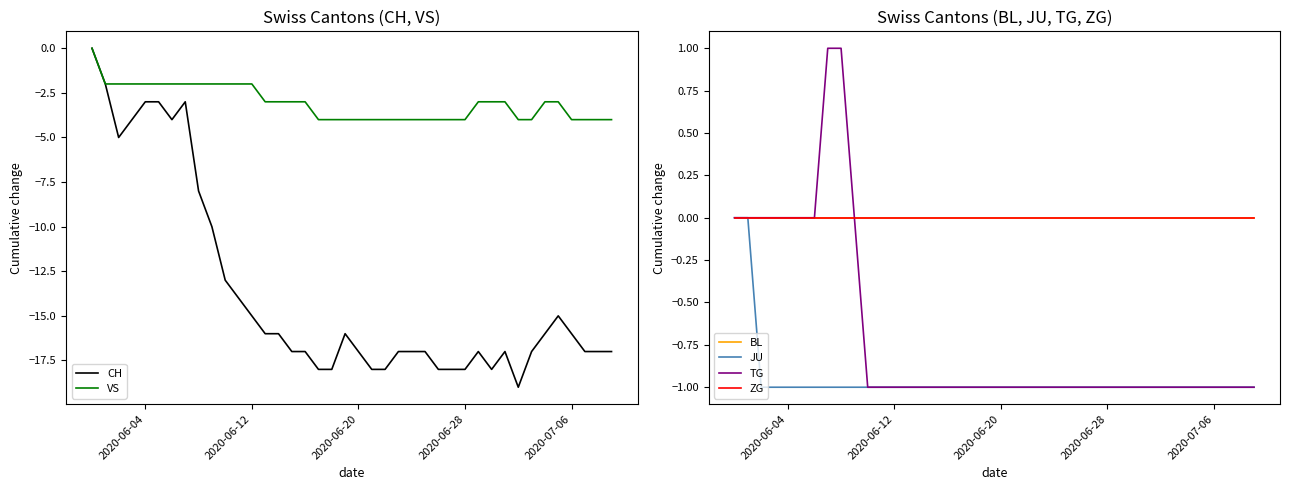

How many values in CH are below zero?

39